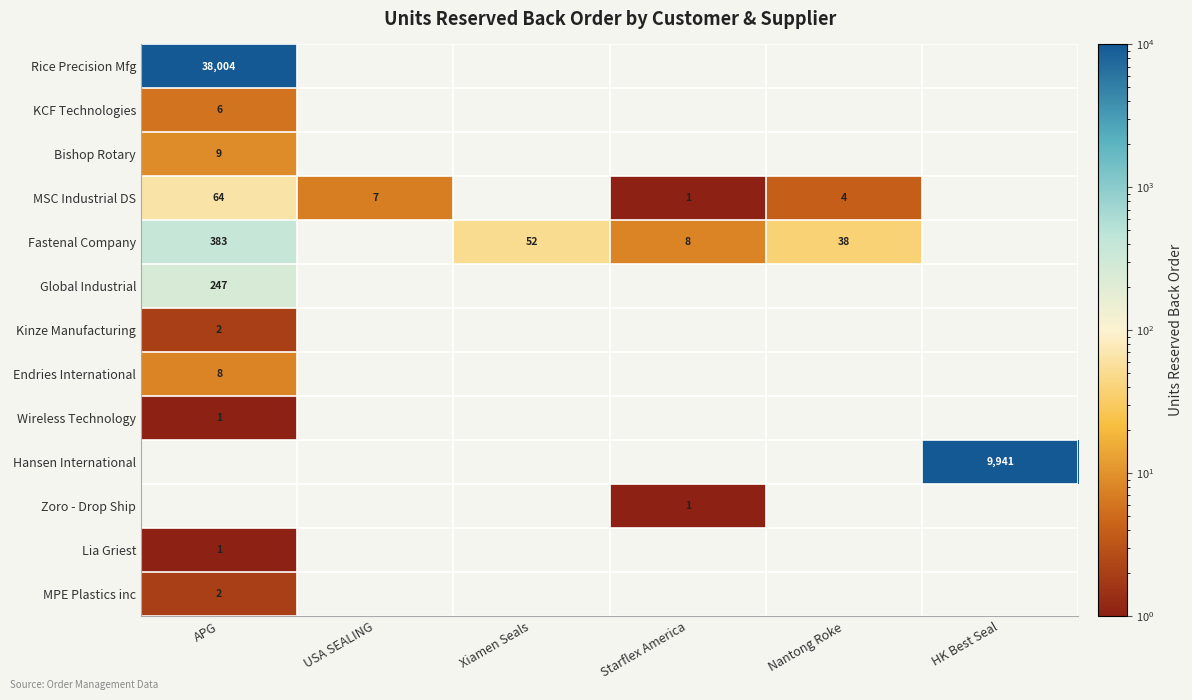

Is it true that Hansen International equals 9941 at HK Best Seal?

True